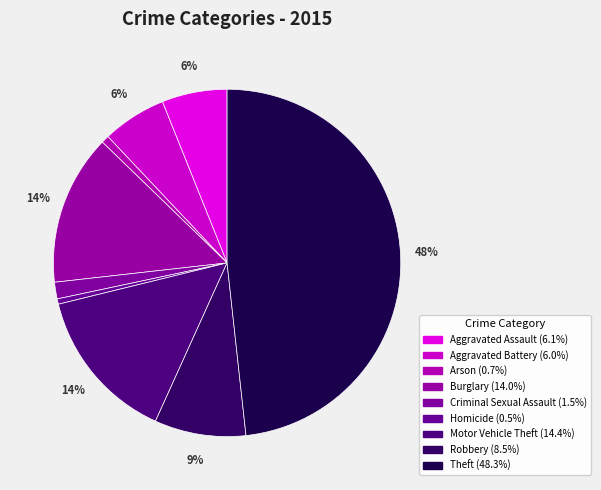

How many segments does this pie chart have?

9